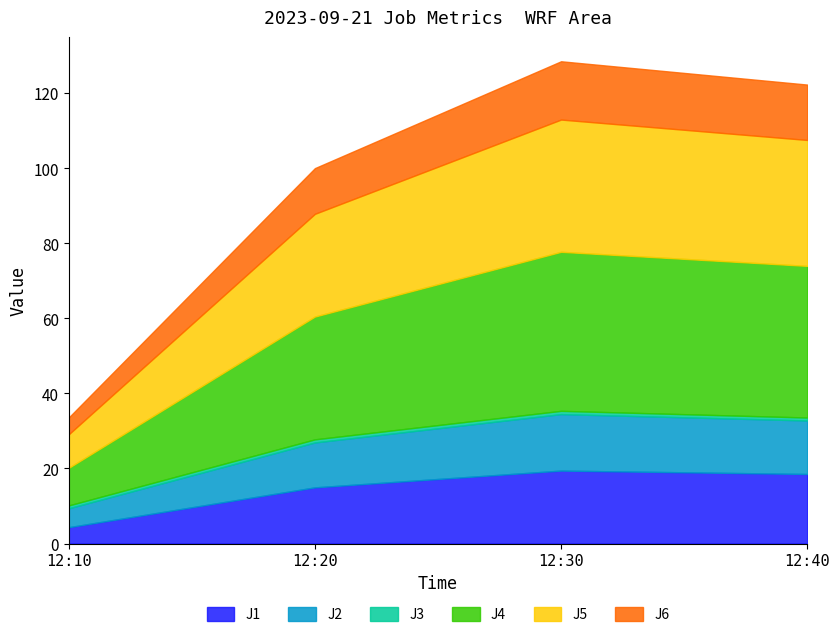

Which category has the highest value across all series?

12:30